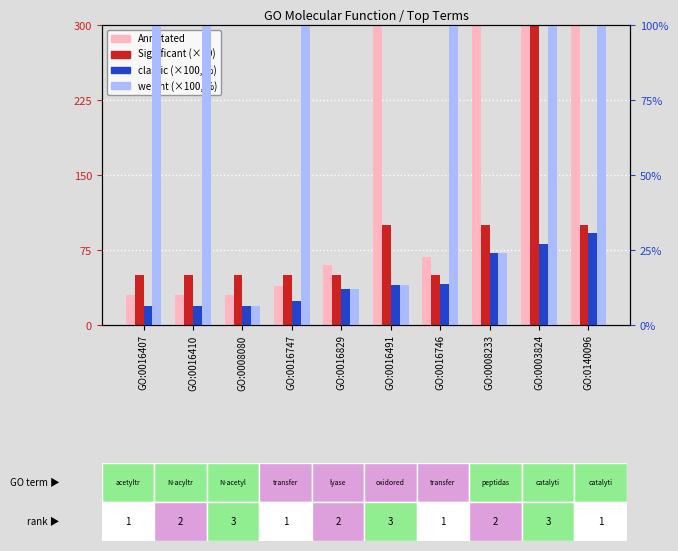

The Annotated series shows 30.0 at GO:0008080. True or false?

True